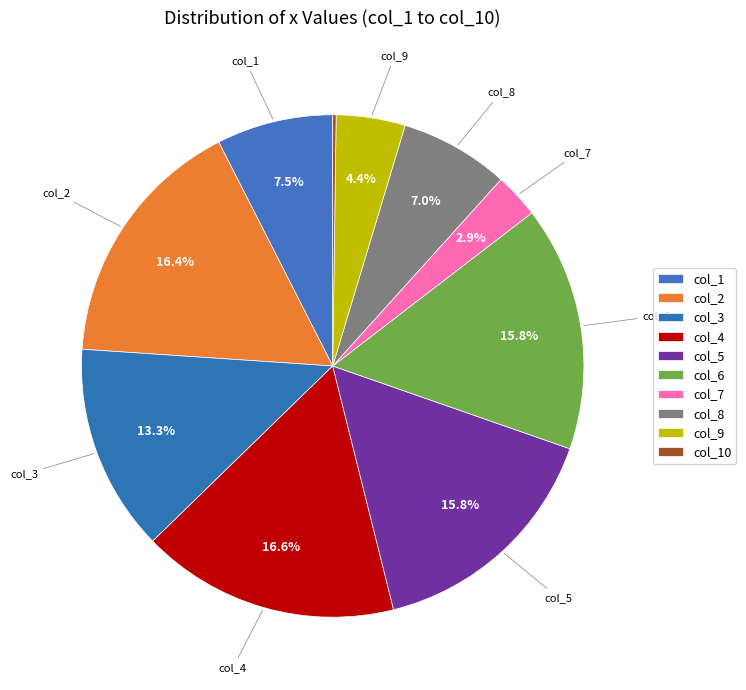

How many segments does this pie chart have?

10